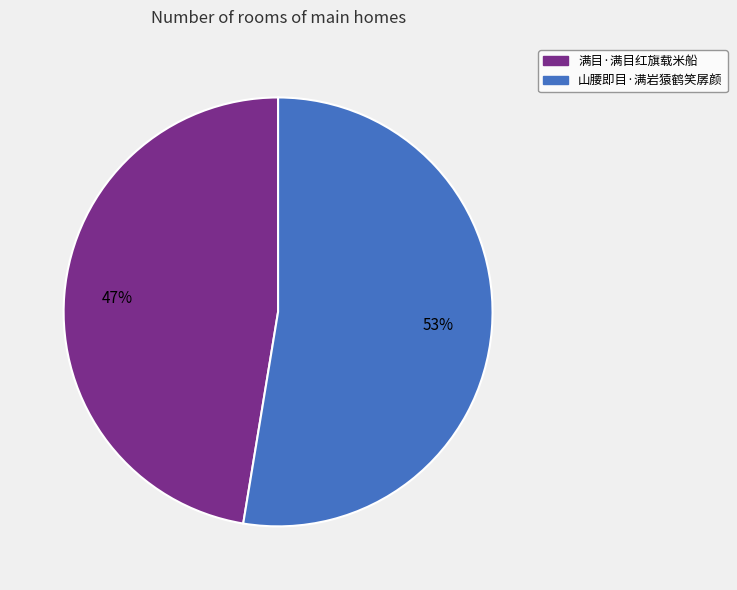

Which category has the biggest portion of the pie?

山腰即目·满岩猿鹤笑孱颜